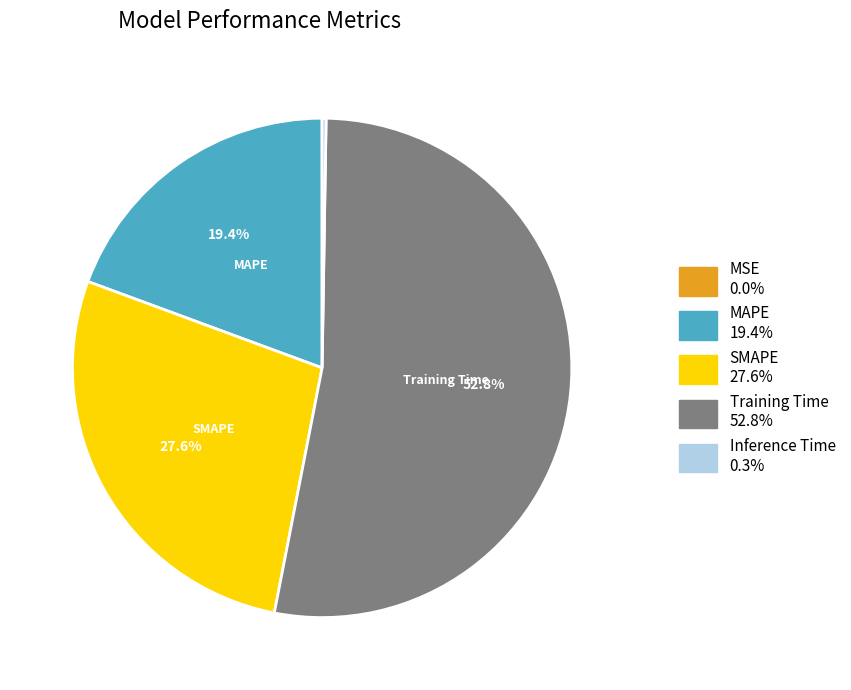

Combined, do Training Time and MAPE account for over 50%?

Yes